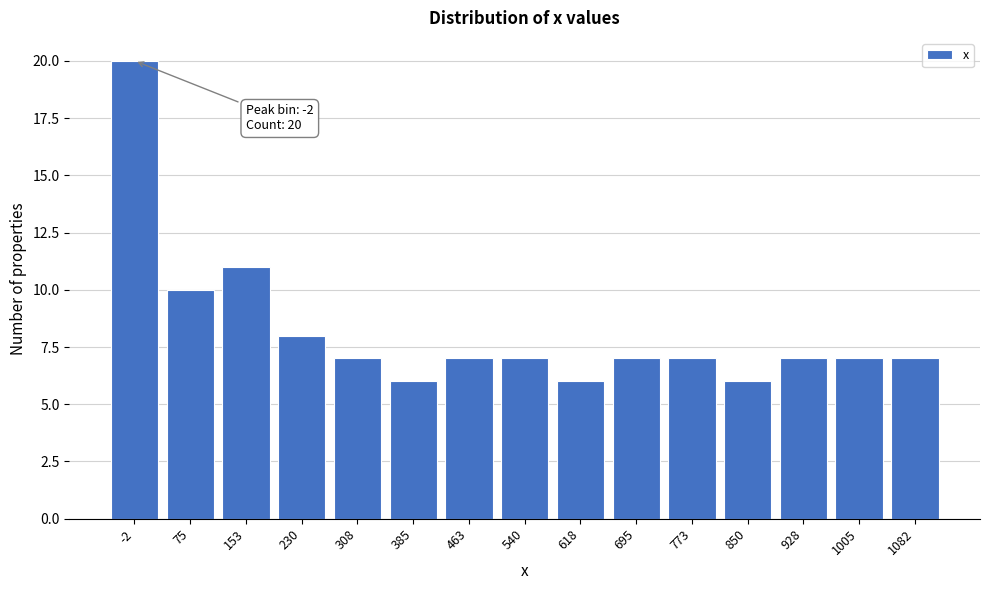

Reading left to right, transcribe all the data shown in this chart.

-2=20	75=10	153=11	230=8	308=7	385=6	463=7	540=7	618=6	695=7	773=7	850=6	928=7	1005=7	1082=7